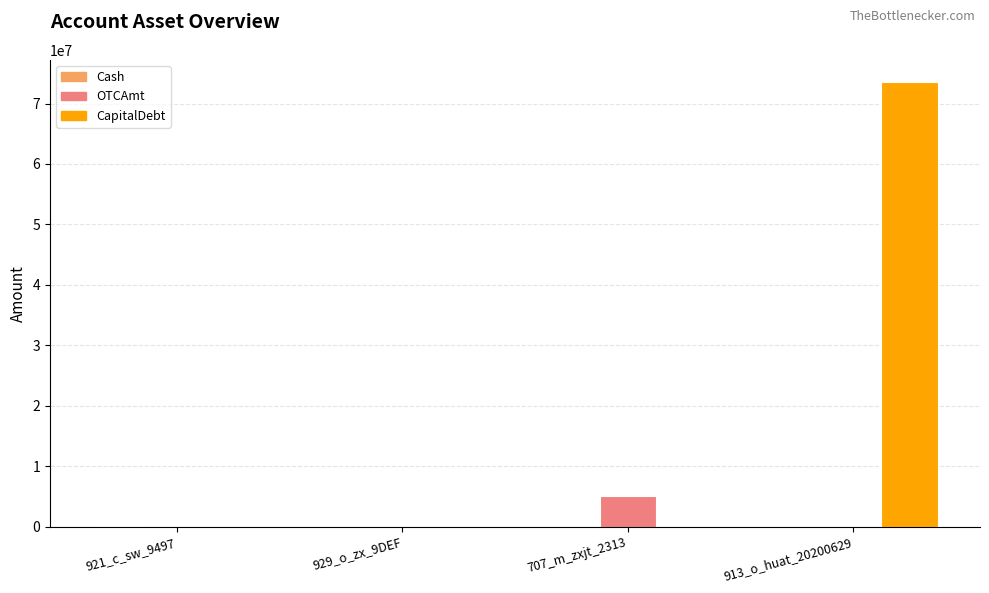

The value of CapitalDebt at 707_m_zxjt_2313 is 0. True or false?

True